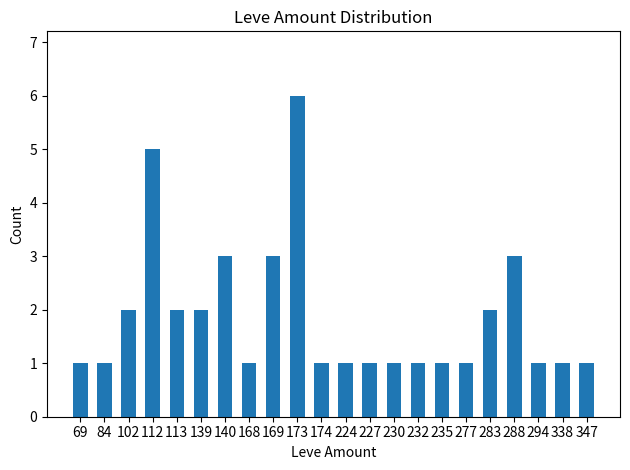

Are the bars horizontal?

No